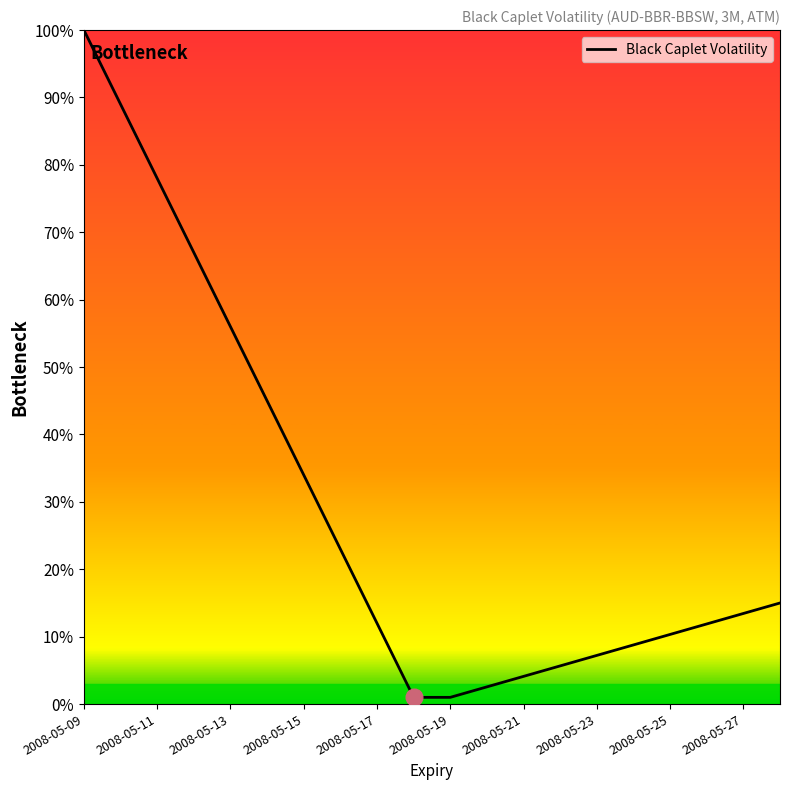

What is the difference between the maximum and minimum values?

1.0